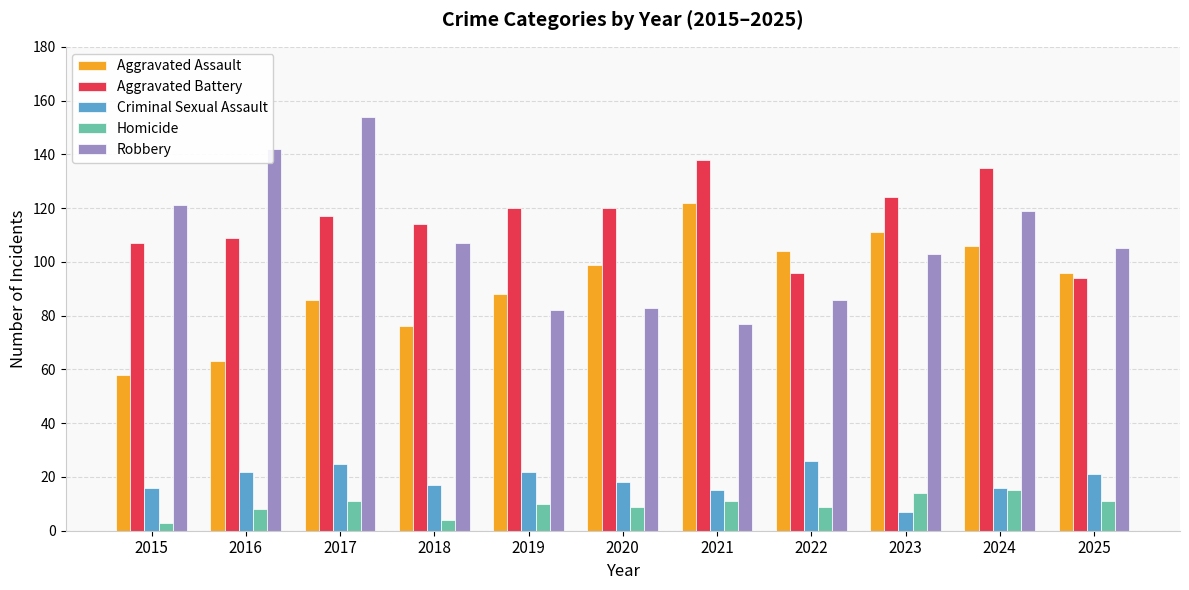

How many bars are there in total?

55